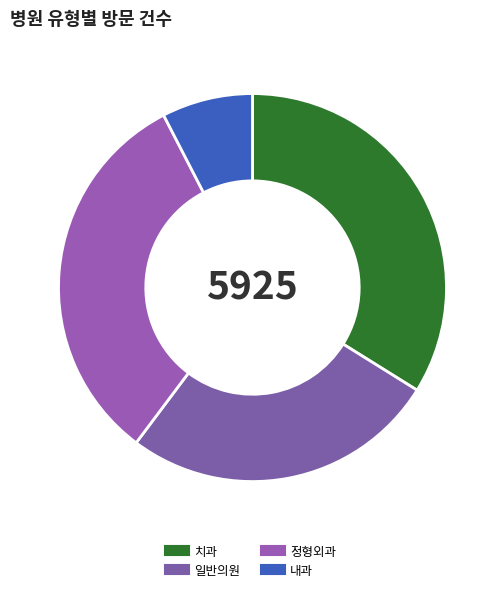

How many slices are in this pie chart?

4